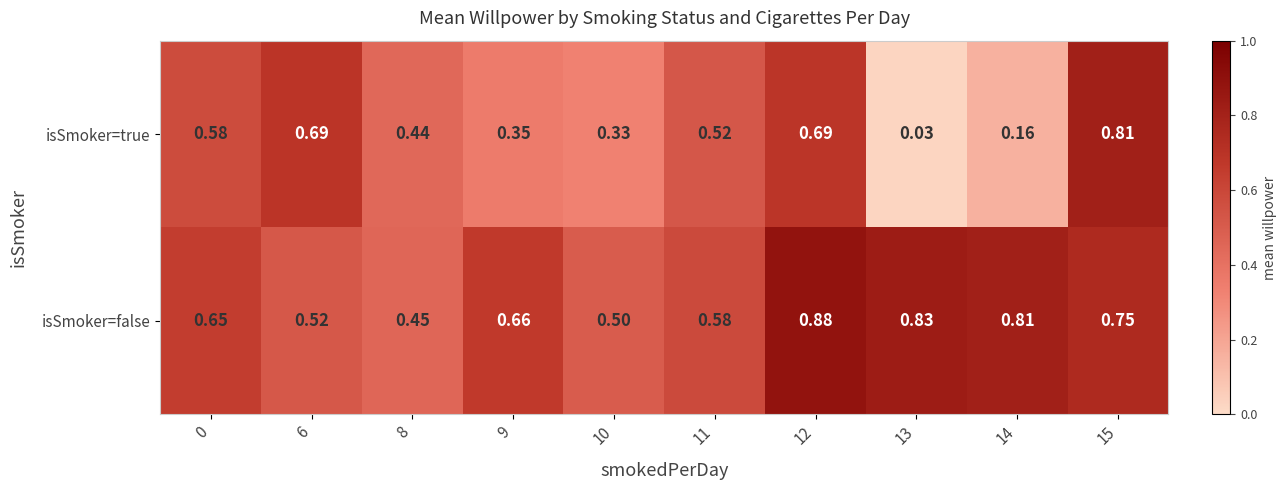

Is the value of isSmoker=true at 11 greater than the value of isSmoker=false at 9?

No